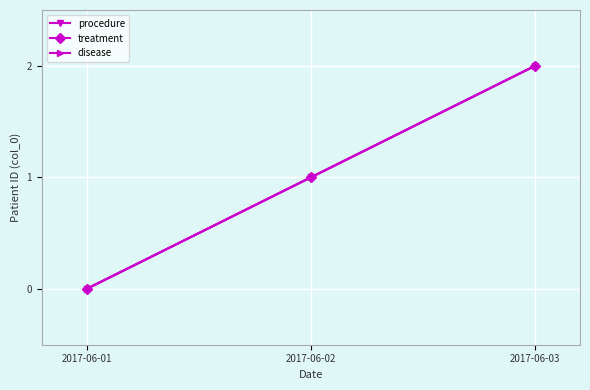

Reading left to right, what are all the values shown in this chart?

procedure: 2017-06-01=0	2017-06-02=1	2017-06-03=2
treatment: 2017-06-01=0	2017-06-02=1	2017-06-03=2
disease: 2017-06-01=0	2017-06-02=1	2017-06-03=2